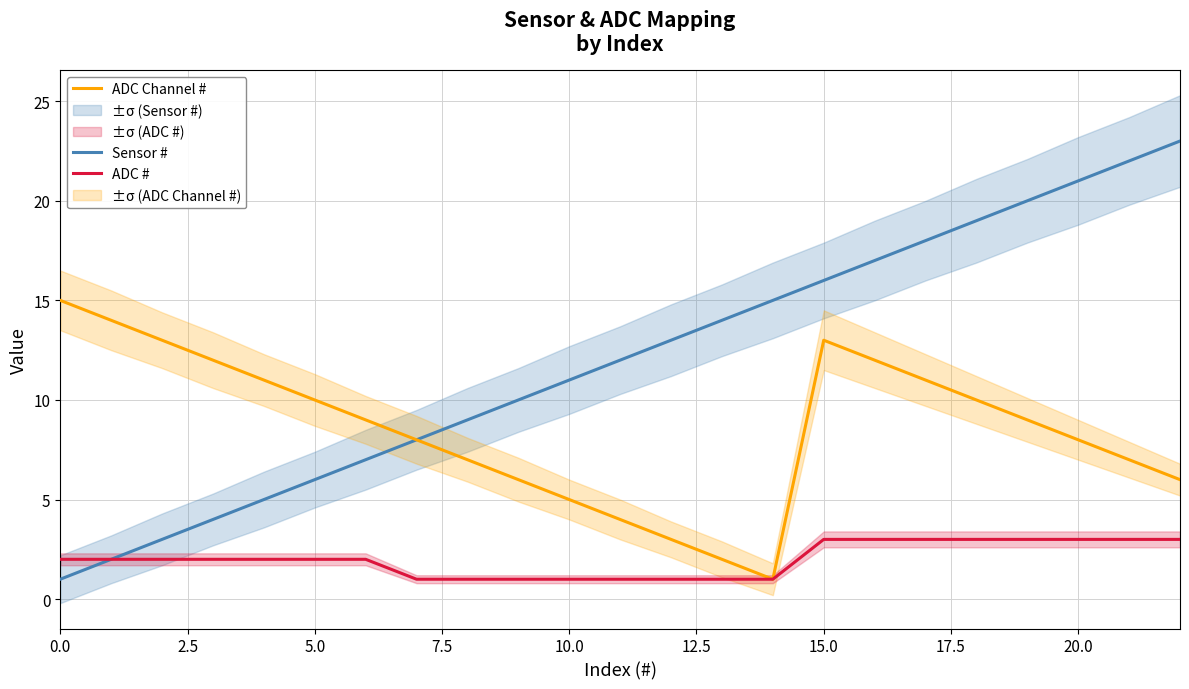

What are all the series names shown in the legend?

Sensor #, ADC Channel #, ADC #